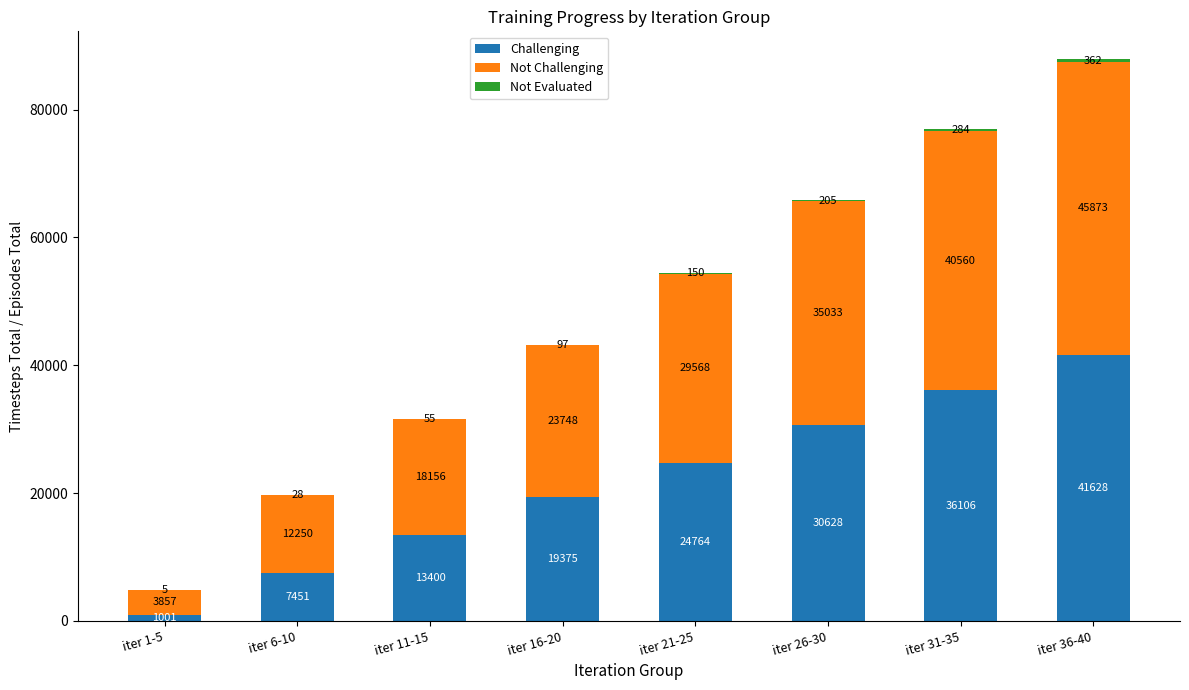

At which label does Challenging reach its peak?

iter 36-40